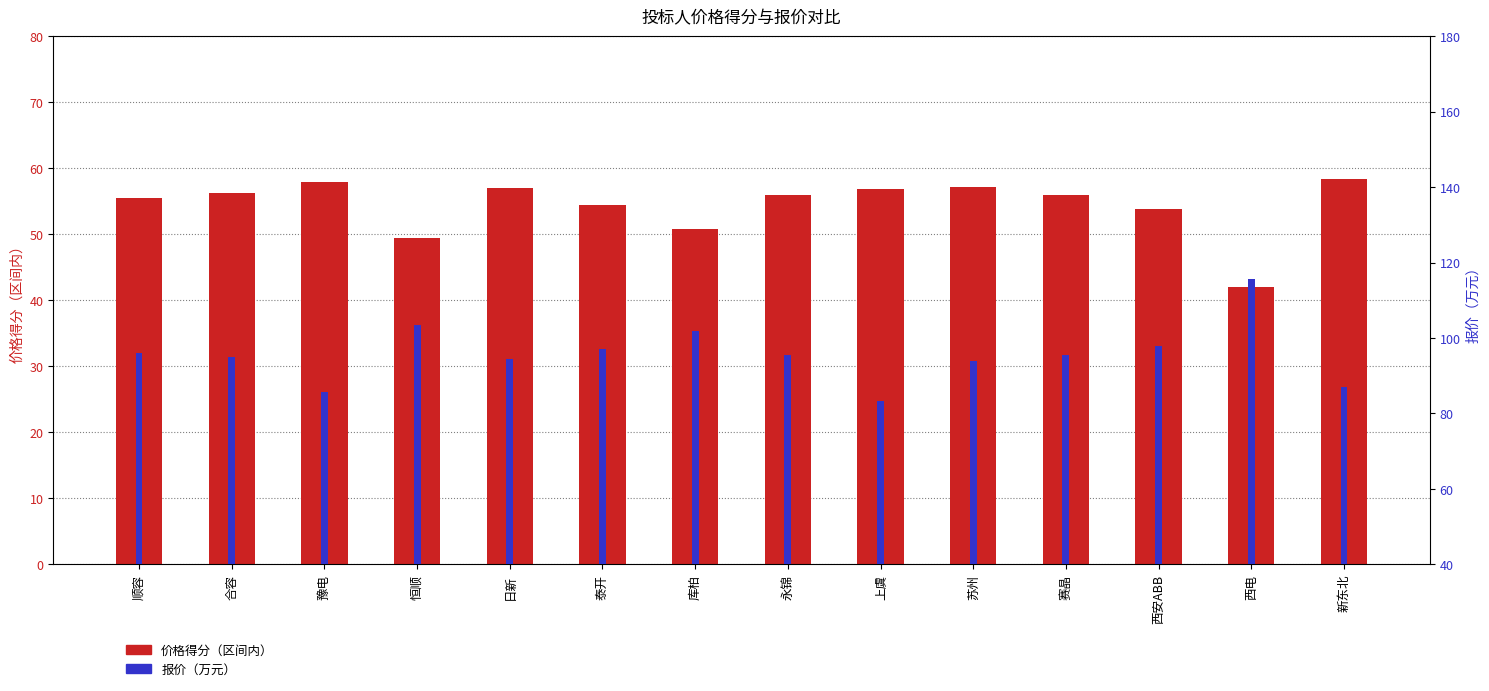

Which series has the largest total across all categories?

报价（万元）